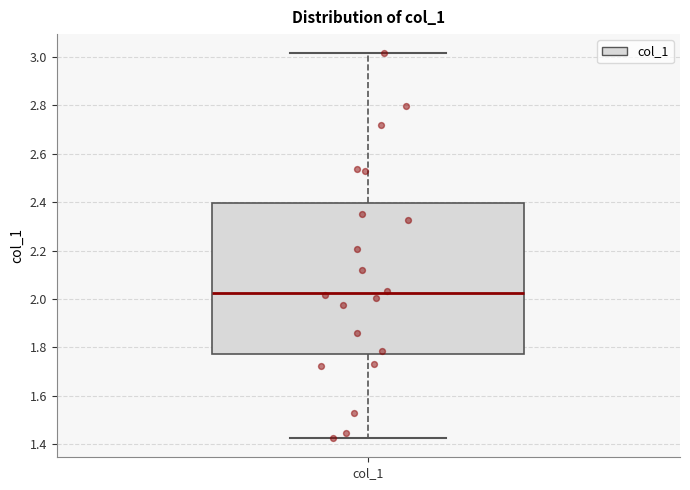

Read this box plot against the y-axis: the position of the median line, the range covered by the box, and the ends of both whiskers. The values are not printed on the chart, so give them approximately, as read against the axis.

median 2.02, box 1.78 to 2.40, whiskers 1.42 to 3.02